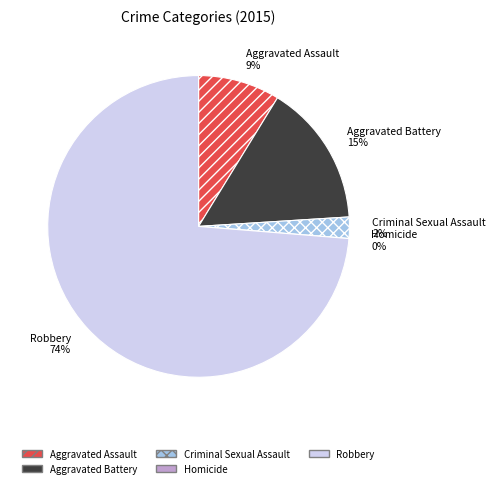

Combined, what portion of the pie is Robbery and Aggravated Assault?

82.5%